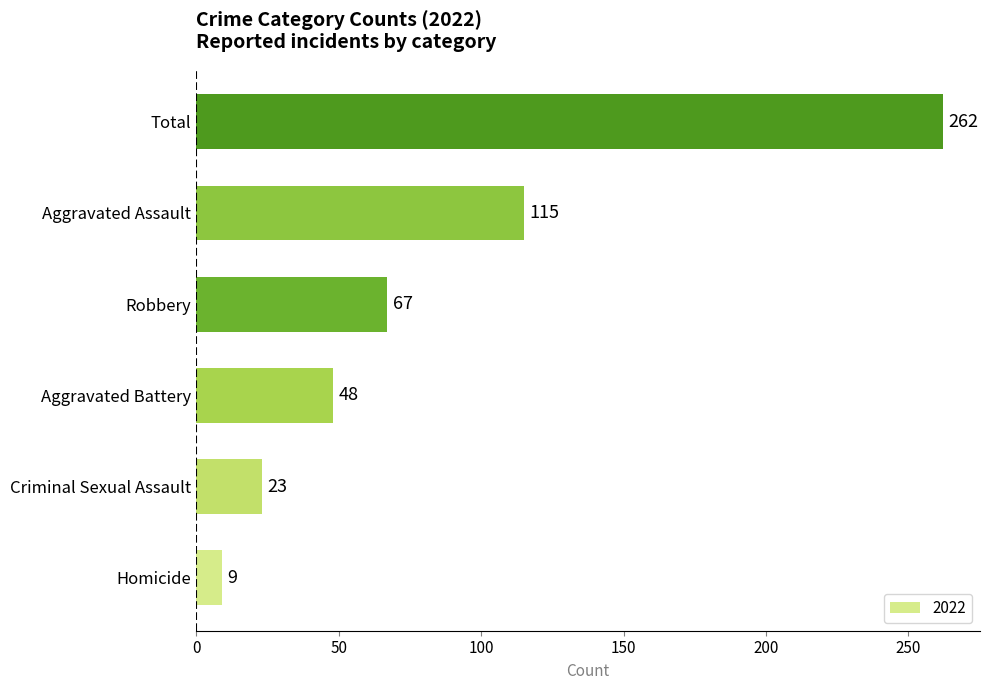

What is the maximum value shown in the chart?

262